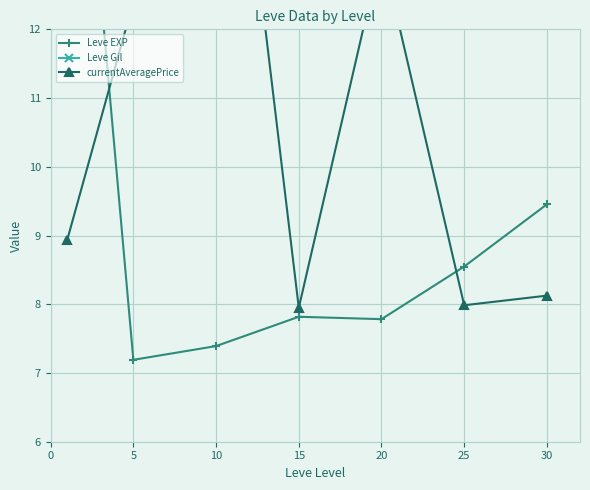

Which series changed the most between 20 and 25?

currentAveragePrice